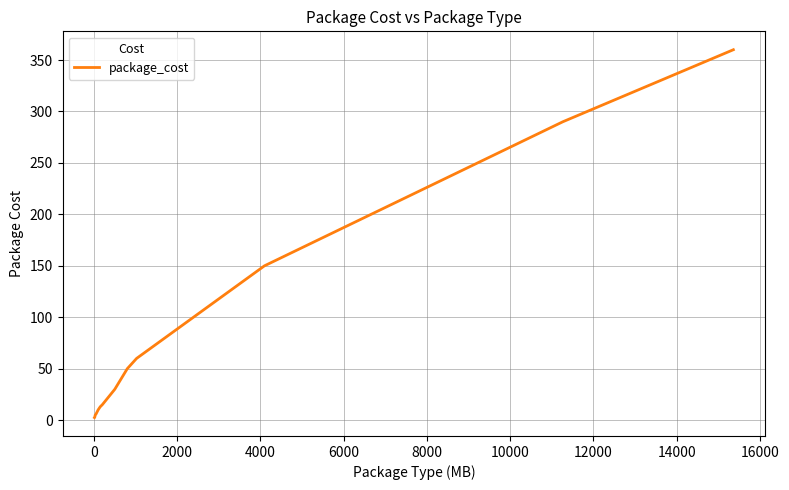

What is the sum of all values?

1604.5